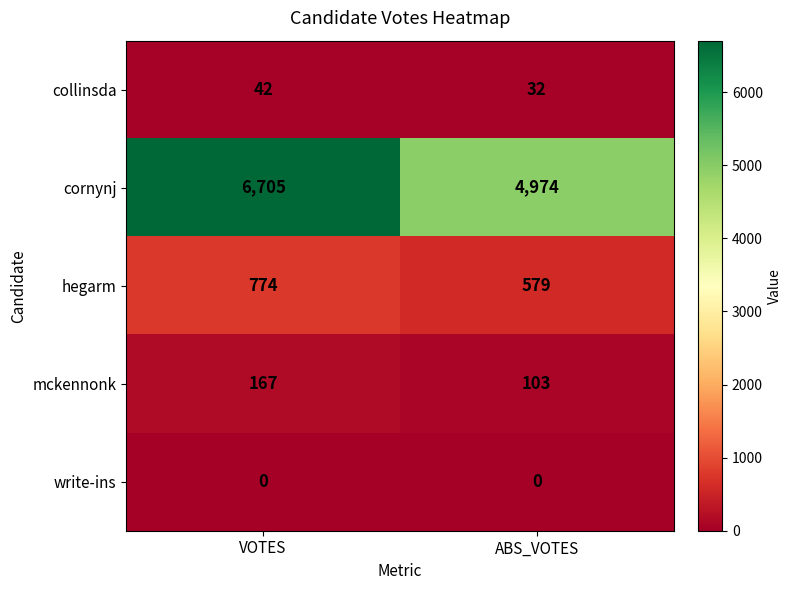

What is the greatest value displayed?

6705